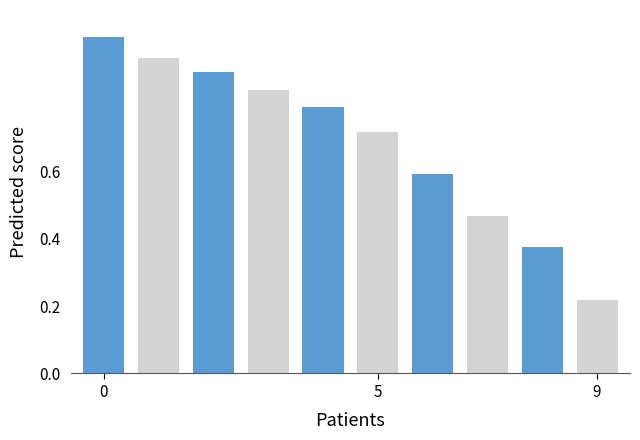

What is the sum of all values?

6.8